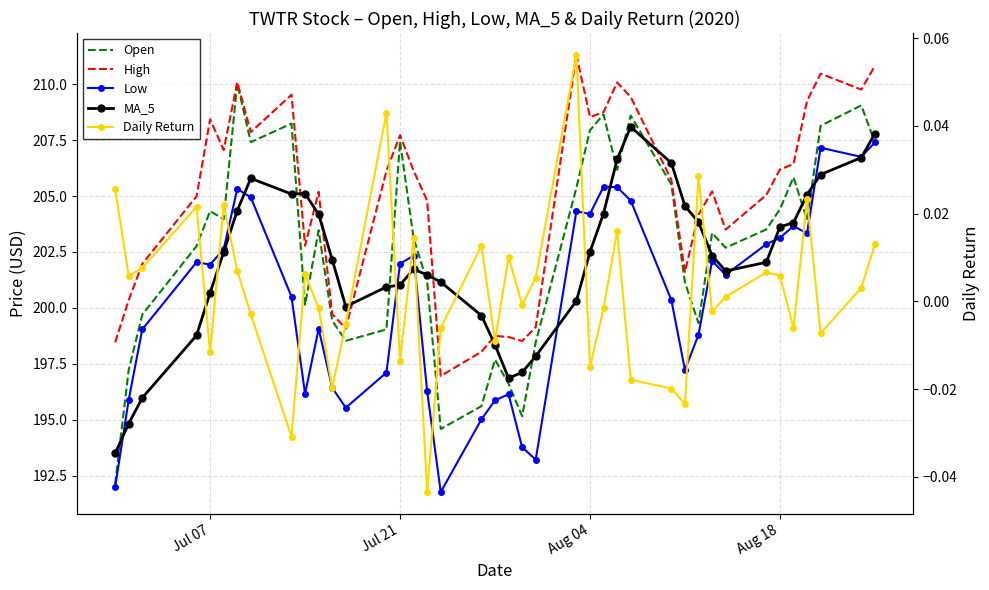

The value of High at Jul 21 is 207.7. True or false?

True